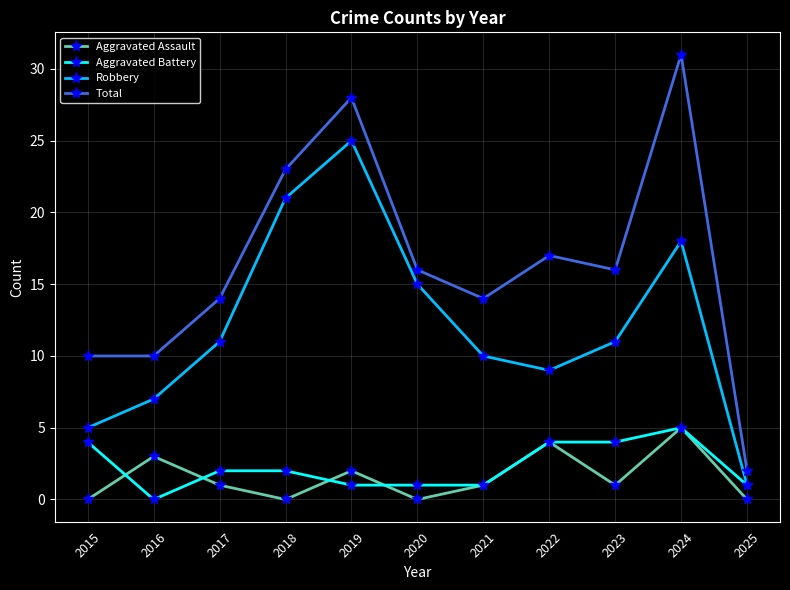

What is the average value of the Aggravated Battery series?

2